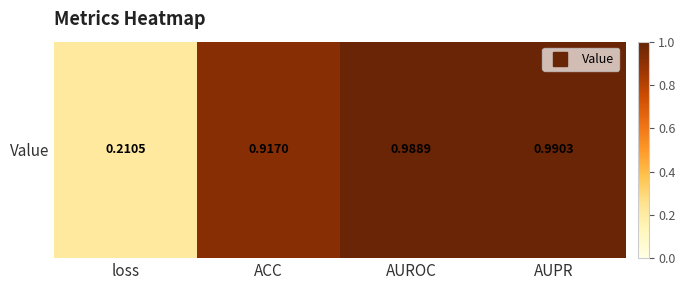

Read the value at loss.

0.2